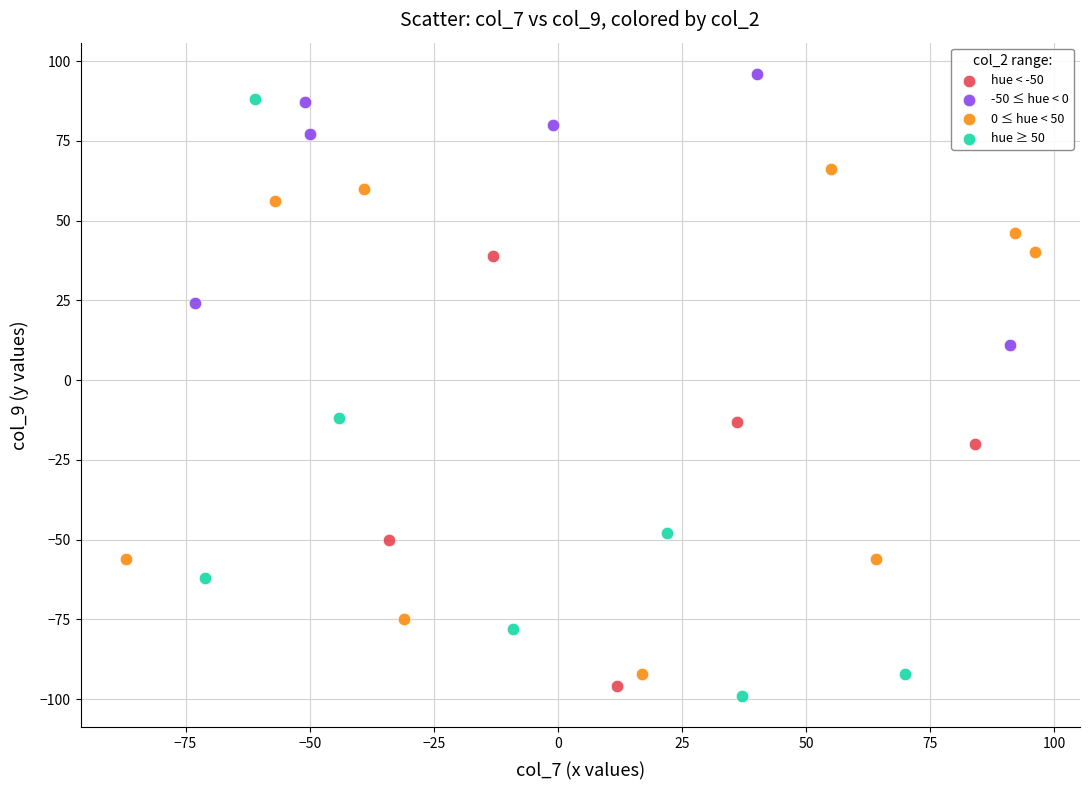

Which series has the widest spread of Y values?

hue ≥ 50